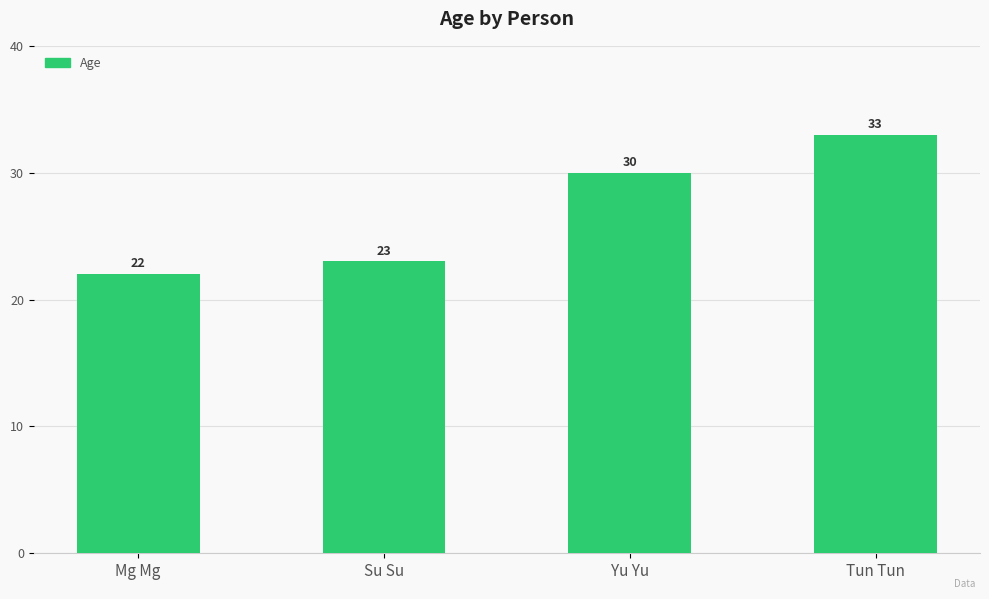

List the labels in order of value, smallest first.

Mg Mg, Su Su, Yu Yu, Tun Tun